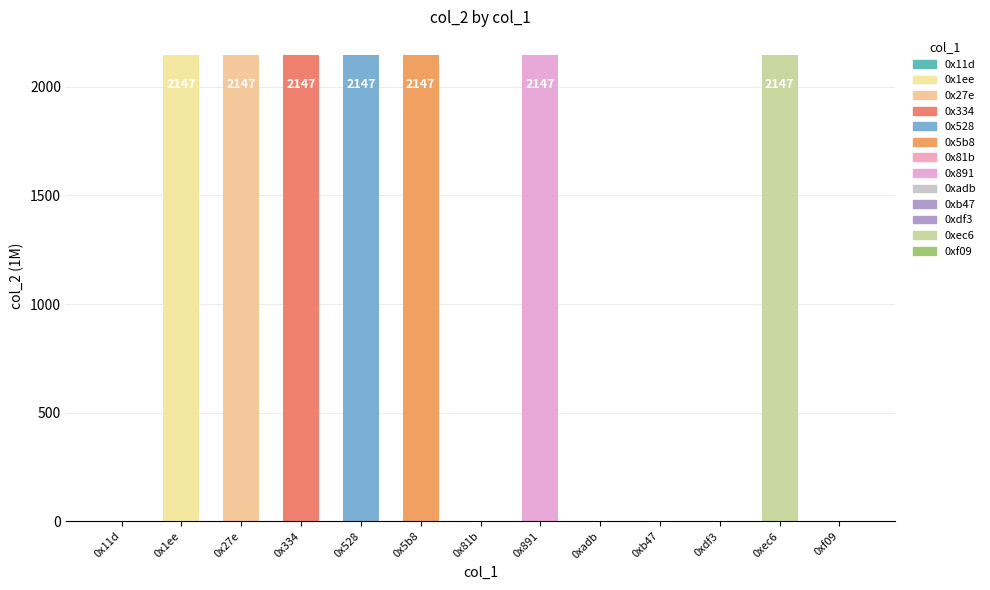

What is the maximum value shown in the chart?

2147.5